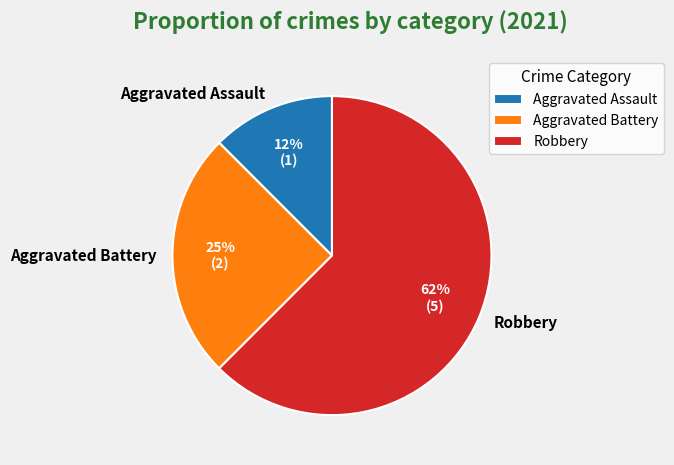

Combined, do Aggravated Battery and Robbery account for over 50%?

Yes